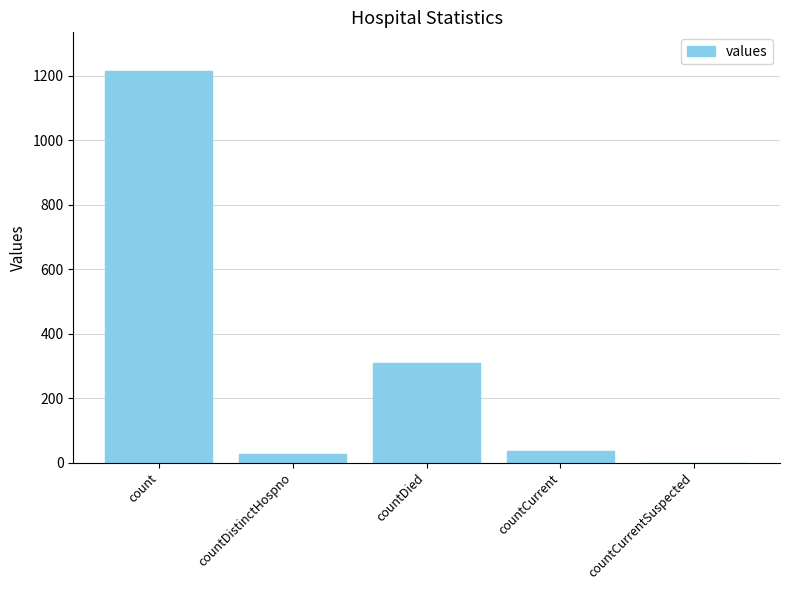

What is the maximum value shown in the chart?

1213